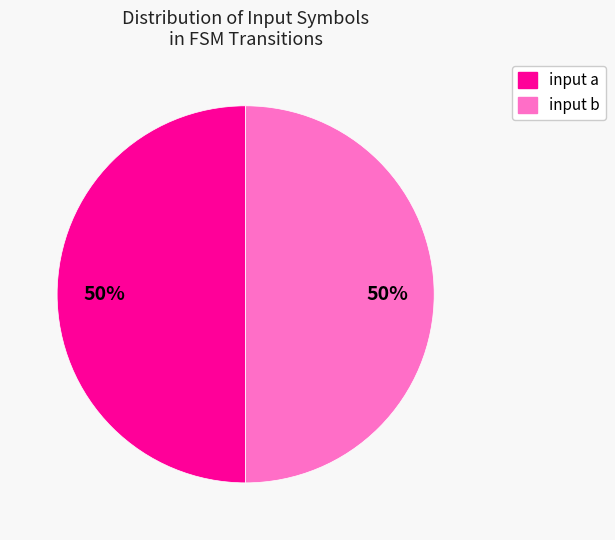

How many segments does this pie chart have?

2